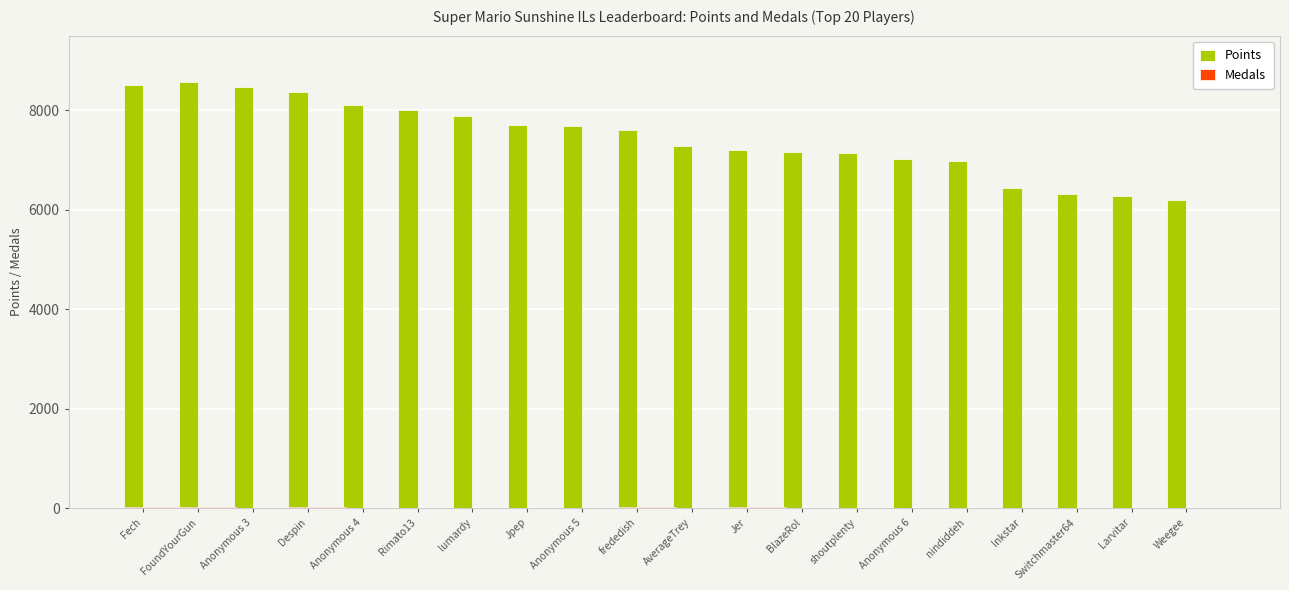

The value of Points at nindiddeh is 6979. True or false?

True